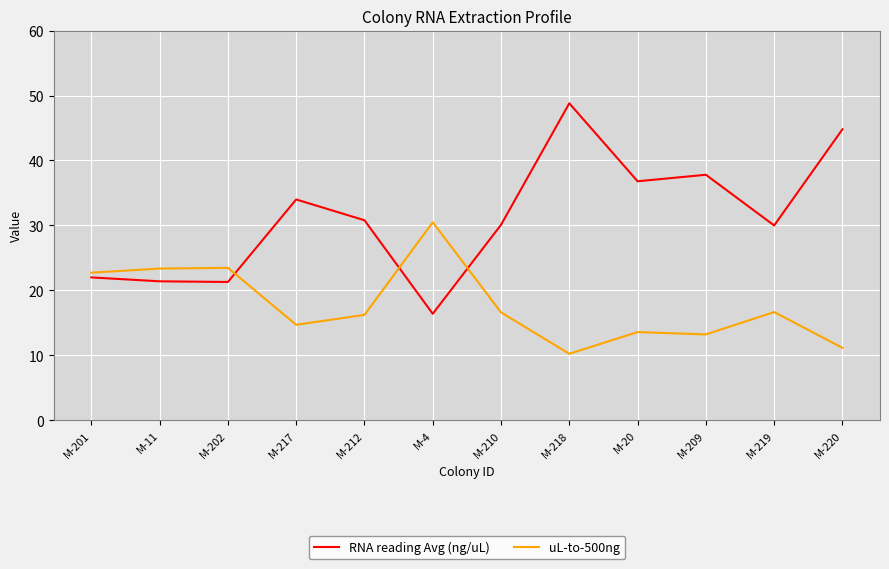

Which category has the highest value in the uL-to-500ng series?

M-4